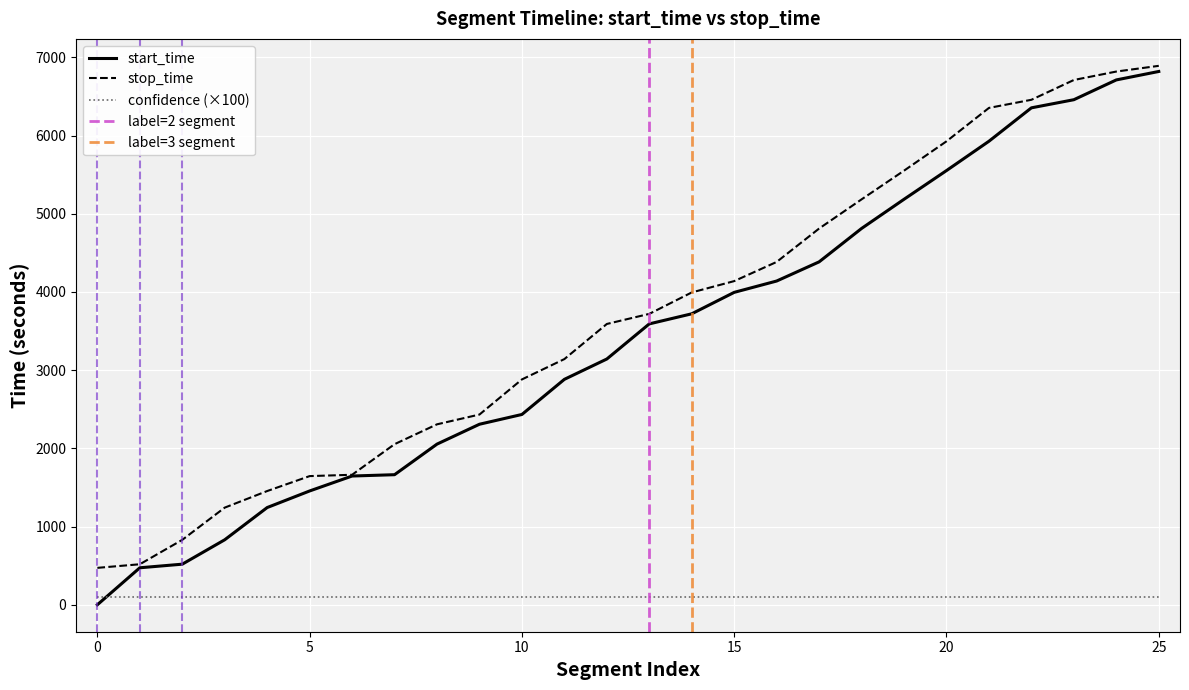

What is the difference between the second highest and second lowest values in the stop_time series?

6299